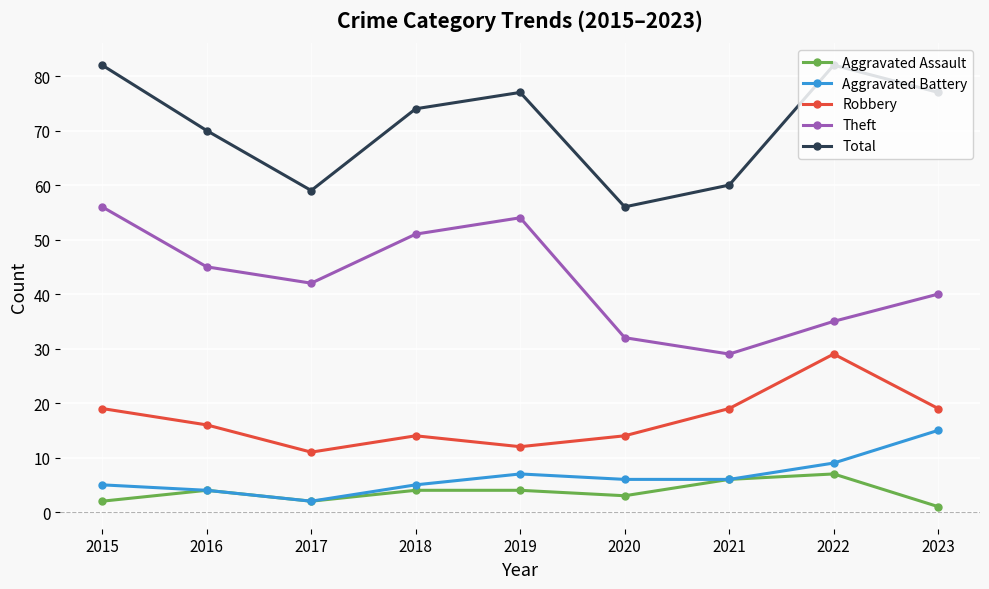

What is the value of the Total point at the 1st from the left?

82